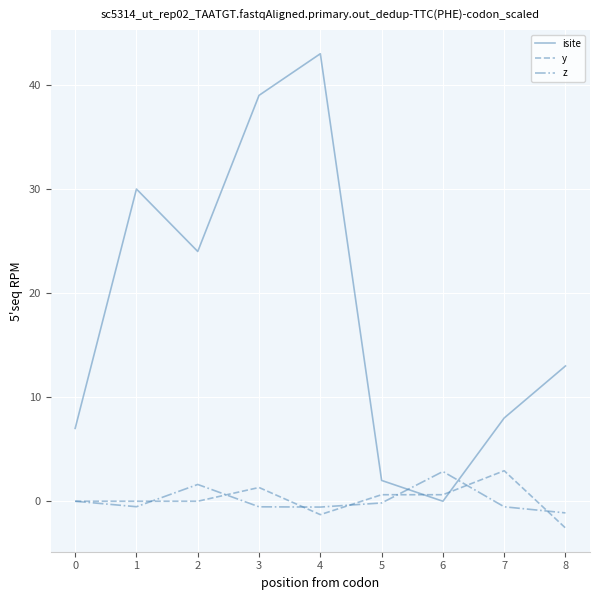

Between 3 and 5, which series saw the biggest shift?

isite